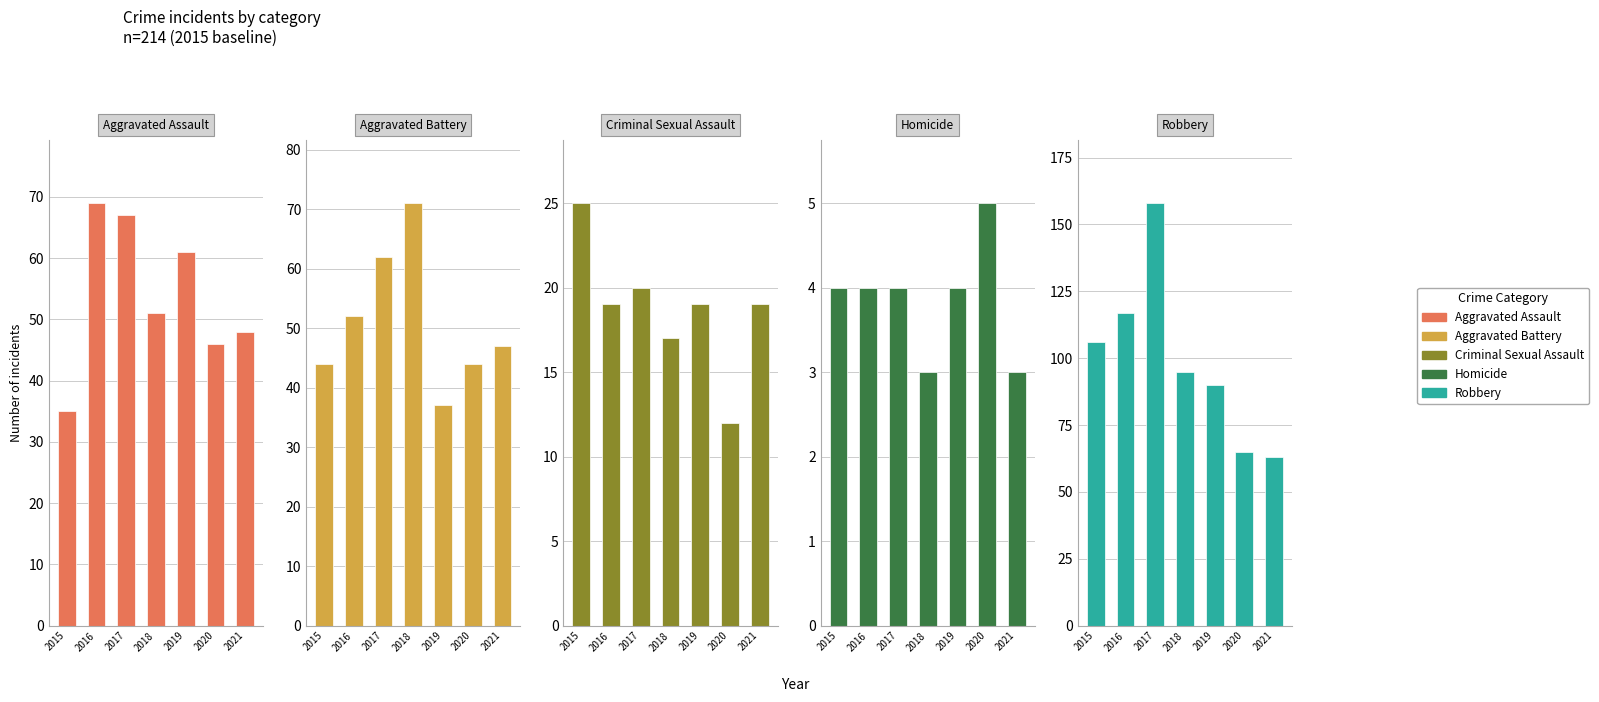

What is the value of the Criminal Sexual Assault bar at the 6th from the left?

12